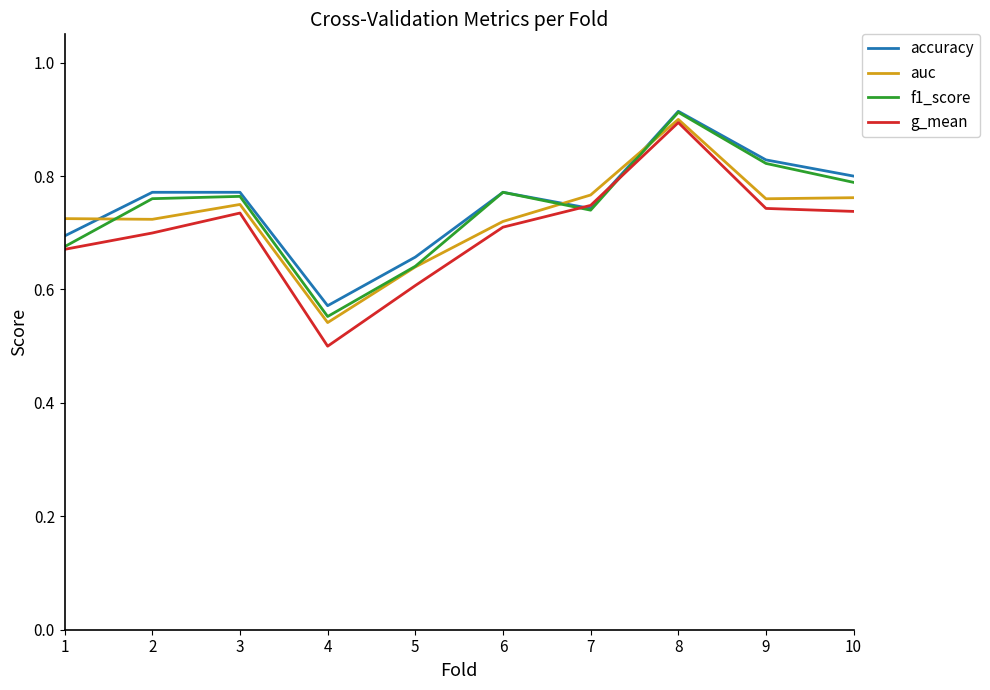

Does the chart have visible grid lines?

No